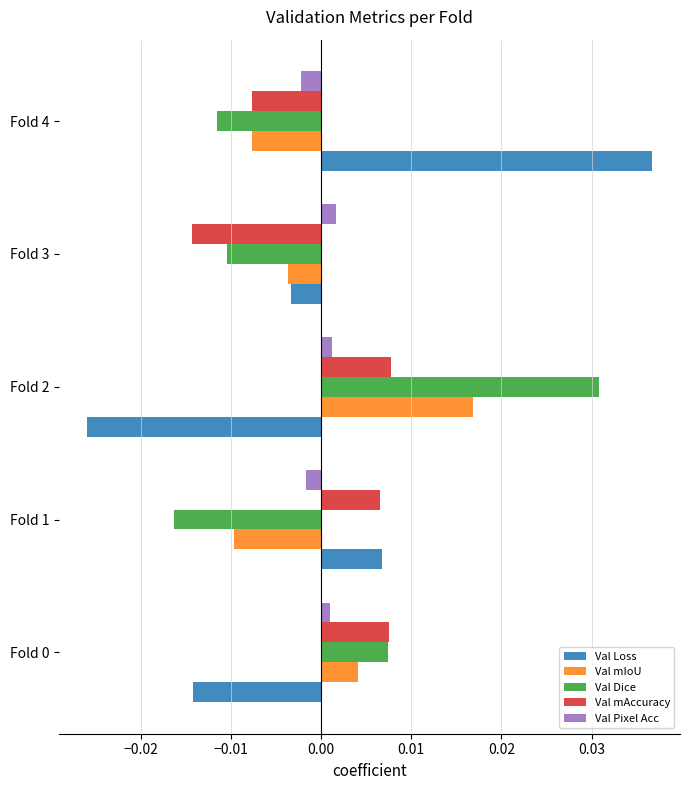

Which series has the widest spread of values?

Val Loss